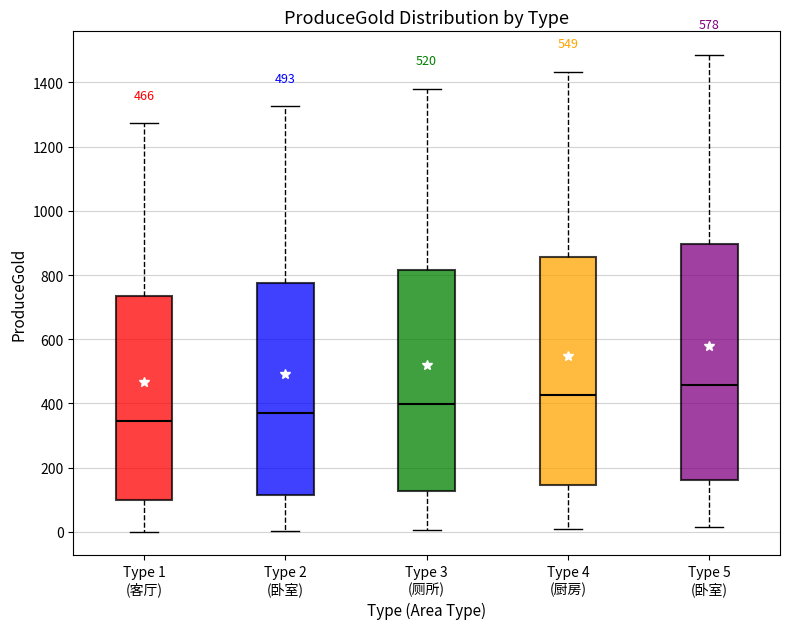

Which box has the highest median line?

Type 5 (卧室)